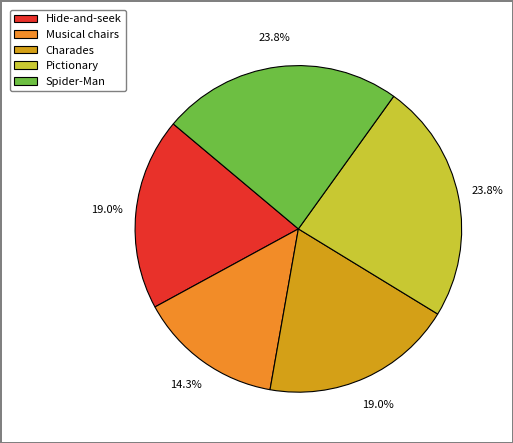

To the nearest percent, what percentage of the pie is Spider-Man?

24%